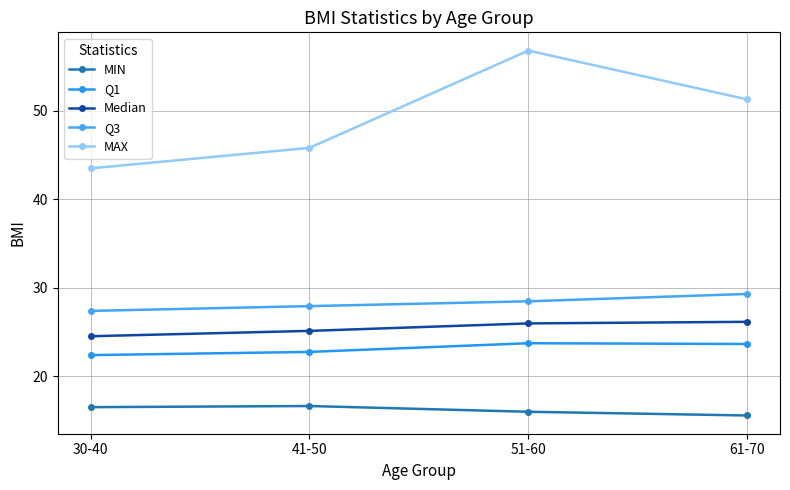

What is the sum of all Q3 values?

113.0